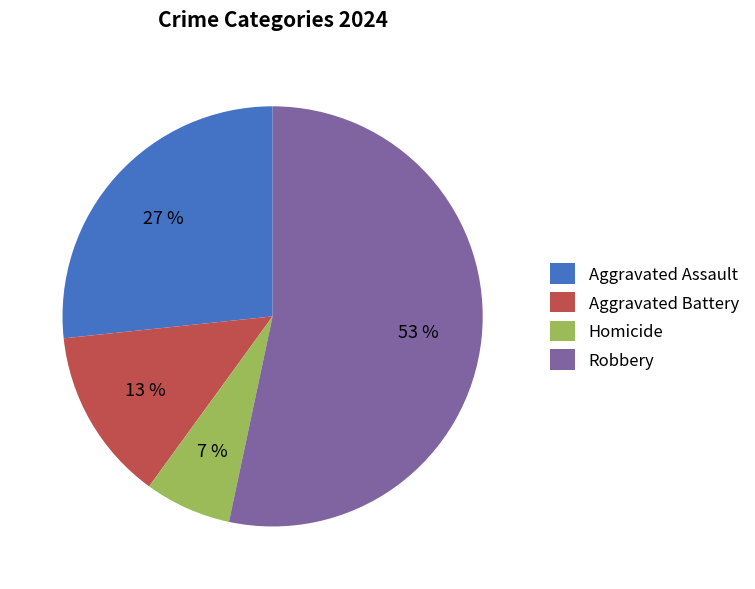

What percentage is the Robbery slice, to the nearest percent?

53%